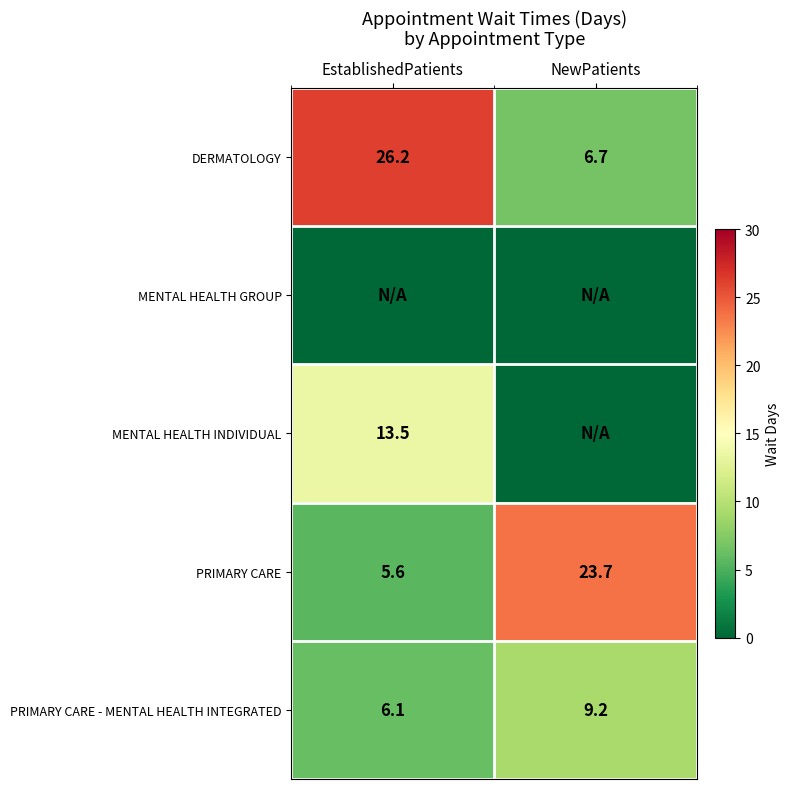

How many data points in PRIMARY CARE are less than 23?

1